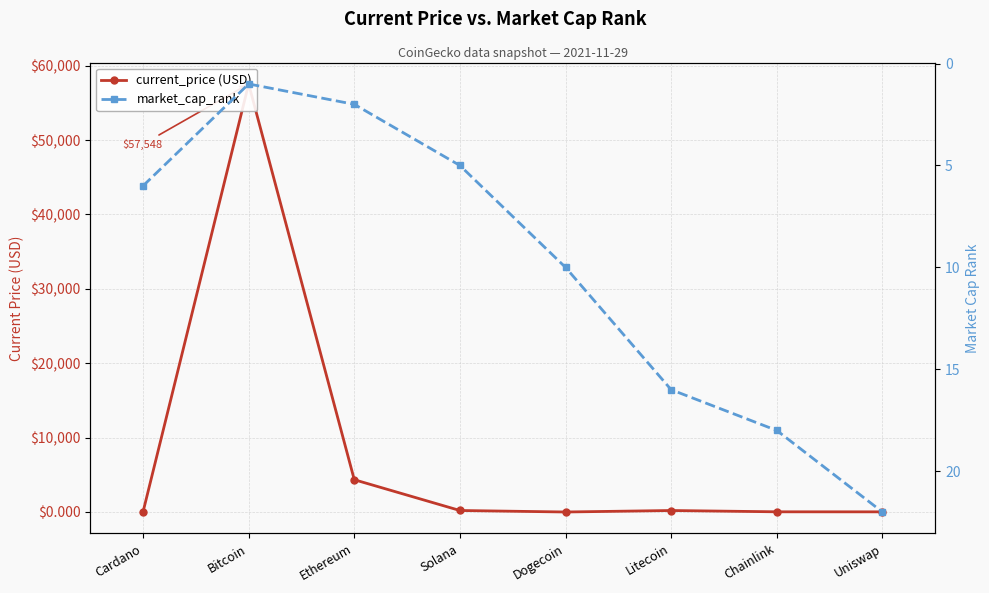

Reading left to right, extract all data points from this chart.

current_price (USD): 1.6	57548.0	4338.6	201.8	0.2	199.4	24.9	20.0
market_cap_rank: 6.0	1.0	2.0	5.0	10.0	16.0	18.0	22.0